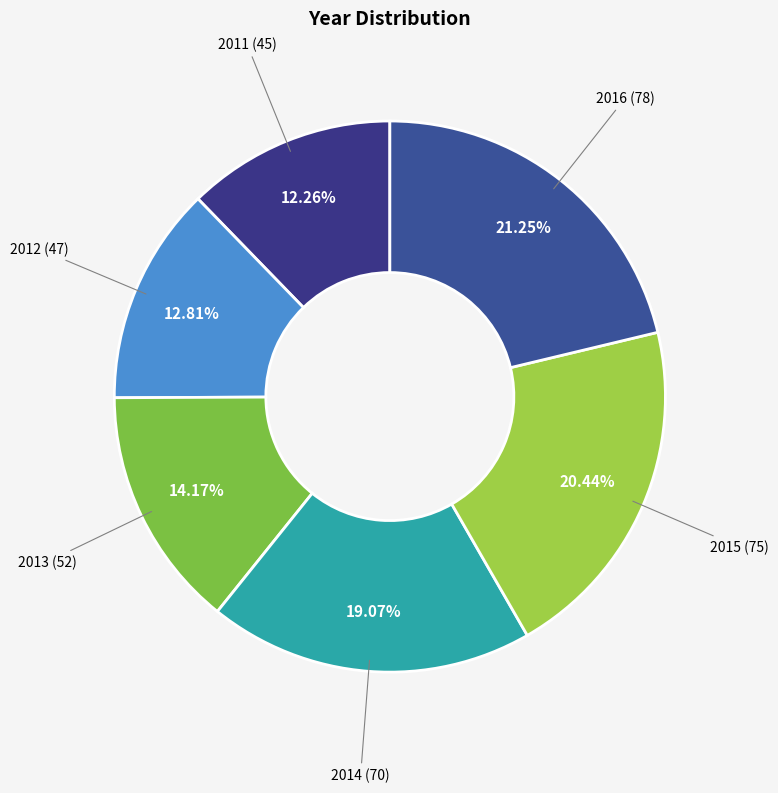

Which slice is the smallest?

2011